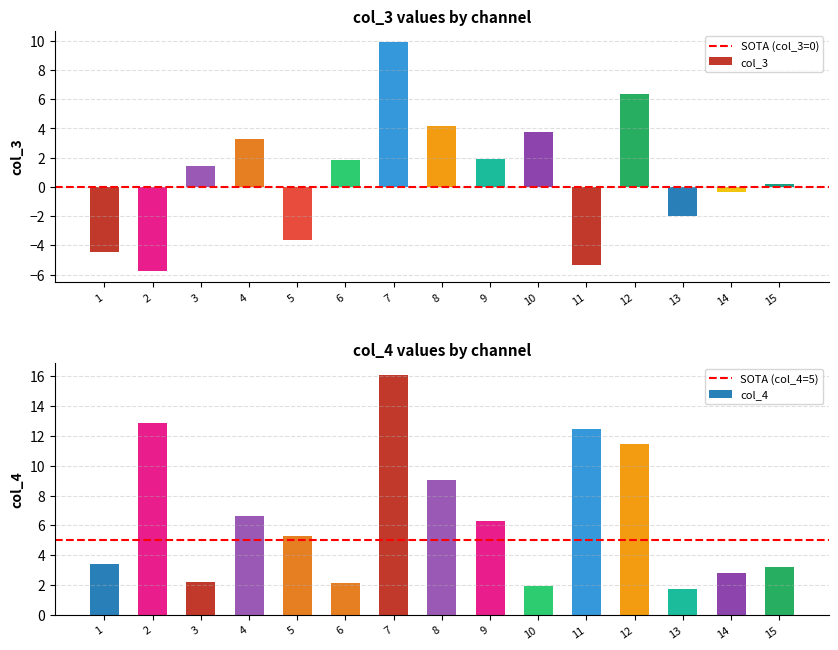

How many values in the col_4 series are below 5?

7